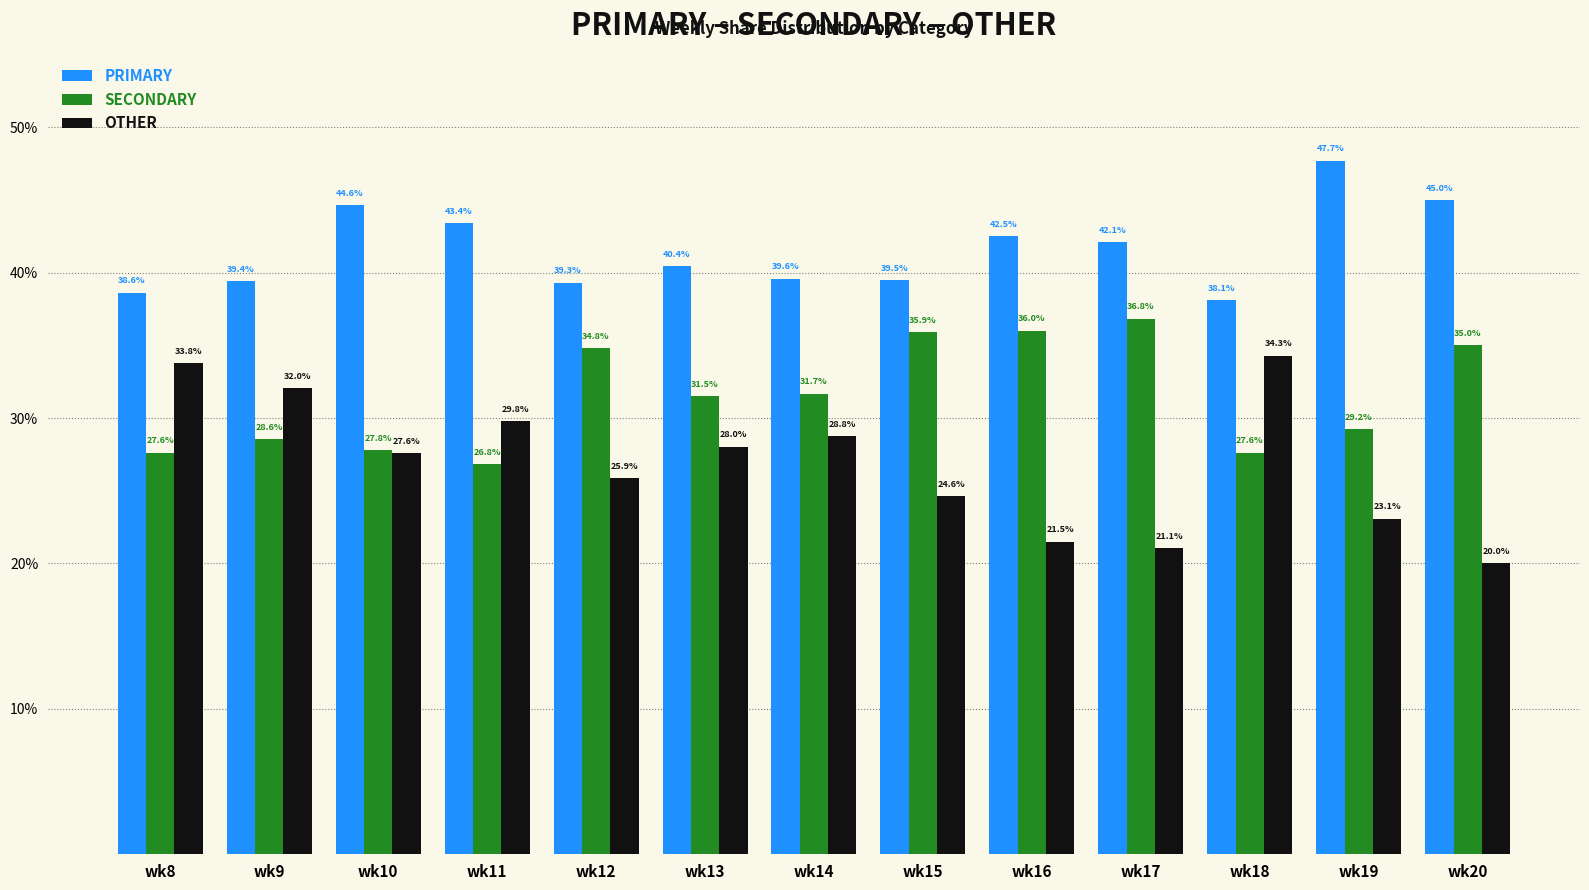

How many groups of bars are there?

13